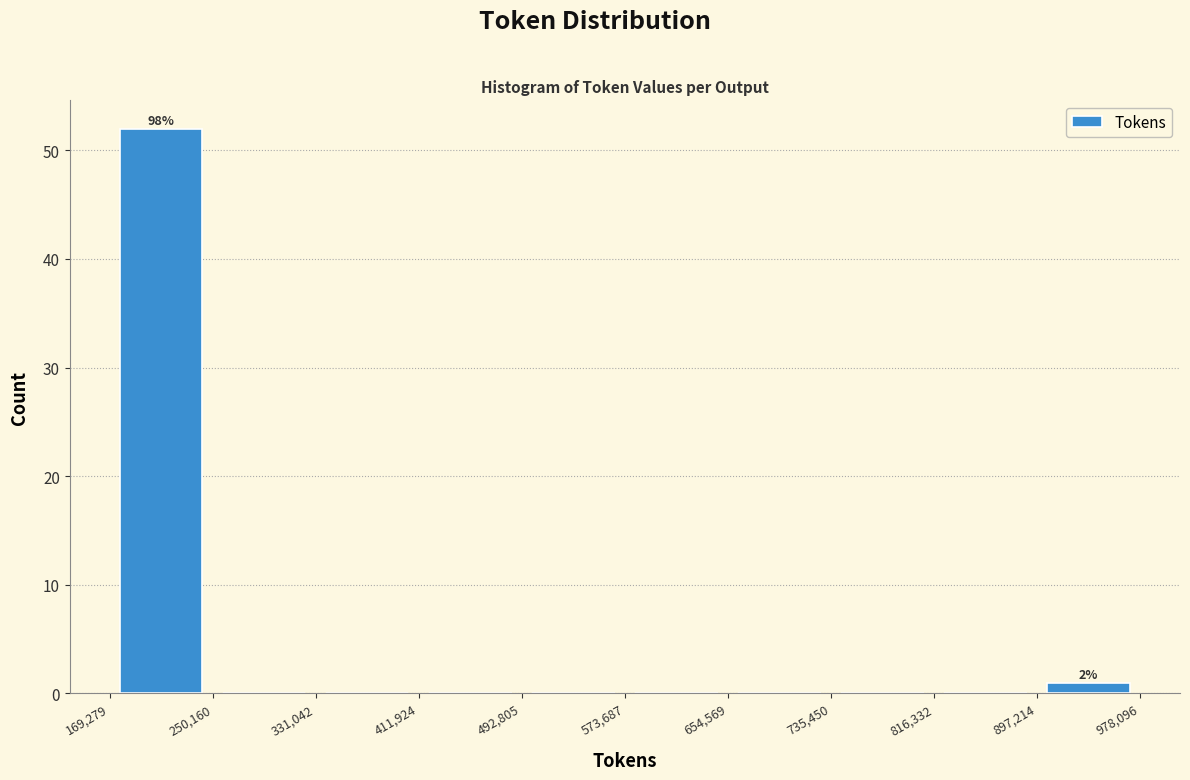

Over which range of the x-axis is the bar tallest?

169,279 to 250,160